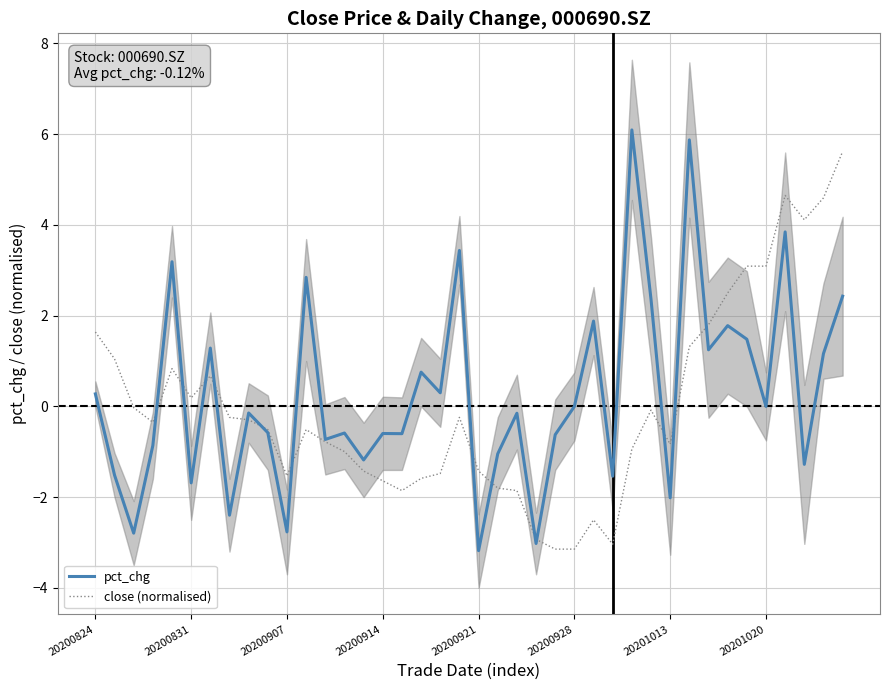

How many values in close (normalised) are above zero?

14